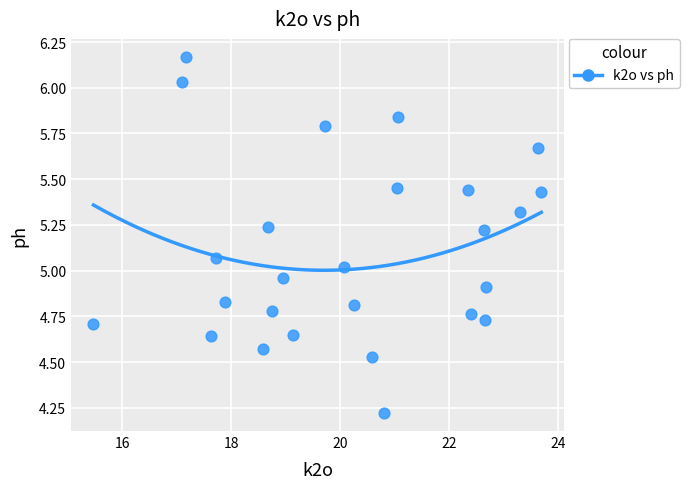

What is the range of X values (max minus min)?

8.2